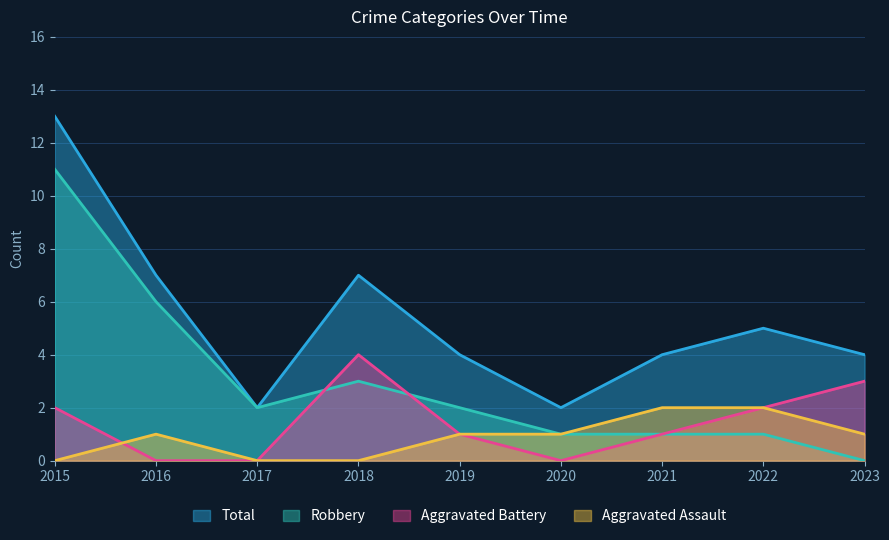

Which category has the lowest value across all series?

2015